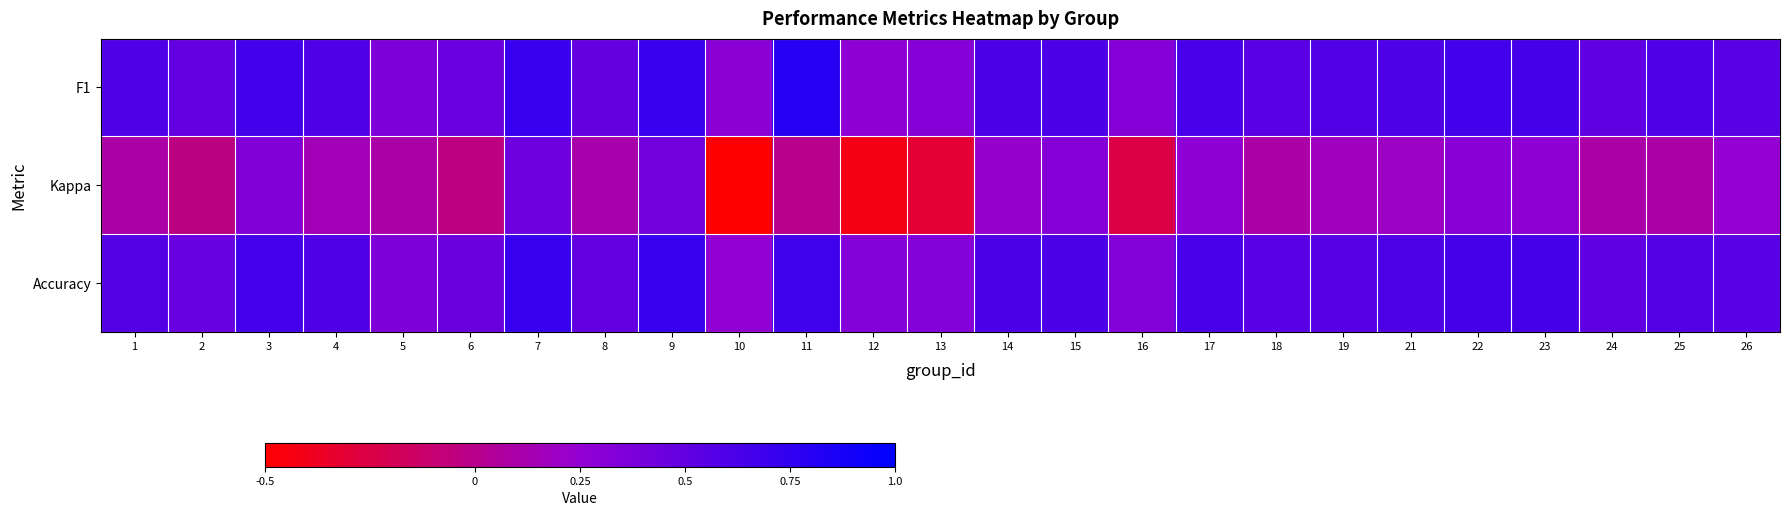

Reading left to right, list all the values displayed in this chart.

F1: 1=0.6	2=0.5	3=0.7	4=0.6	5=0.4	6=0.5	7=0.7	8=0.5	9=0.7	10=0.3	11=0.8	12=0.3	13=0.3	14=0.6	15=0.6	16=0.3	17=0.6	18=0.5	19=0.6	21=0.6	22=0.7	23=0.6	24=0.5	25=0.6	26=0.5
Kappa: 1=0.1	2=-0.0	3=0.3	4=0.1	5=0.1	6=-0.0	7=0.4	8=0.1	9=0.4	10=-0.5	11=0.0	12=-0.4	13=-0.3	14=0.2	15=0.3	16=-0.2	17=0.3	18=0.1	19=0.2	21=0.2	22=0.3	23=0.3	24=0.1	25=0.1	26=0.2
Accuracy: 1=0.6	2=0.5	3=0.7	4=0.6	5=0.4	6=0.5	7=0.7	8=0.5	9=0.7	10=0.2	11=0.7	12=0.3	13=0.3	14=0.6	15=0.6	16=0.3	17=0.6	18=0.5	19=0.6	21=0.6	22=0.6	23=0.6	24=0.5	25=0.6	26=0.5